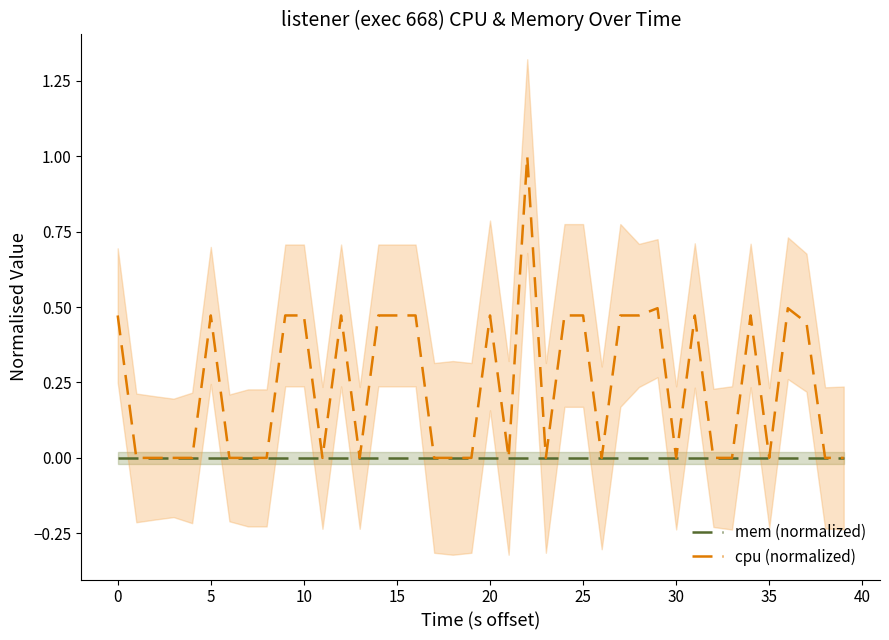

Is the value of mem (normalized) at 45 greater than the value of cpu (normalized) at 36?

No